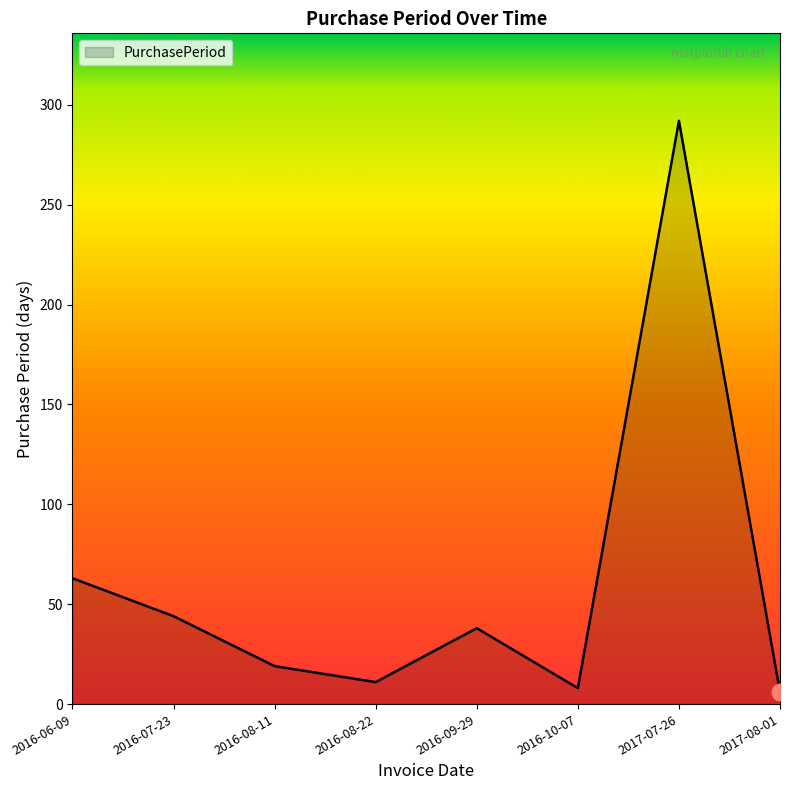

Reading left to right, list all the values displayed in this chart.

2016-06-09=63	2016-07-23=44	2016-08-11=19	2016-08-22=11	2016-09-29=38	2016-10-07=8	2017-07-26=292	2017-08-01=6